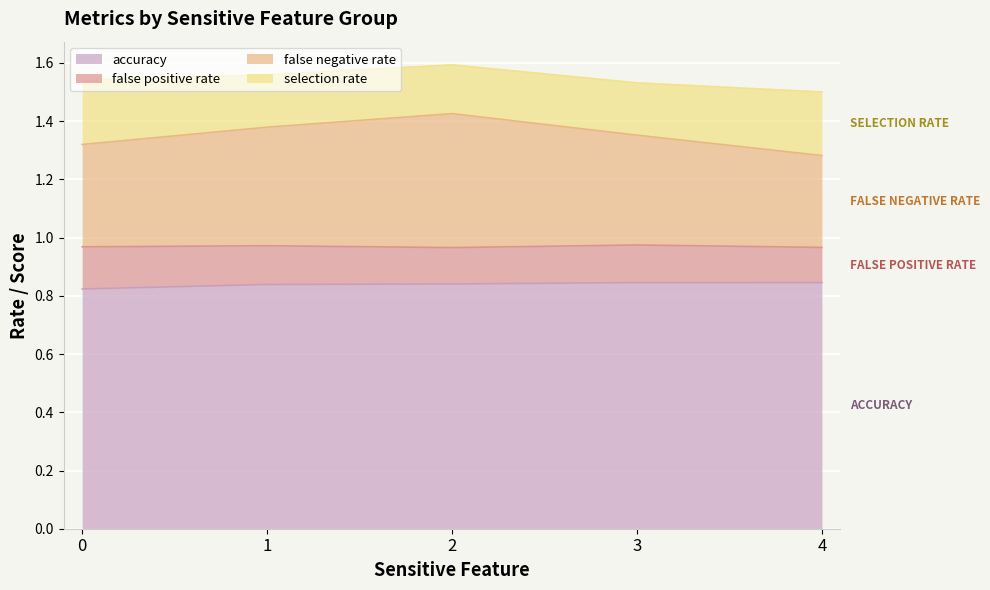

The false negative rate series shows 1.4 at 1. True or false?

True